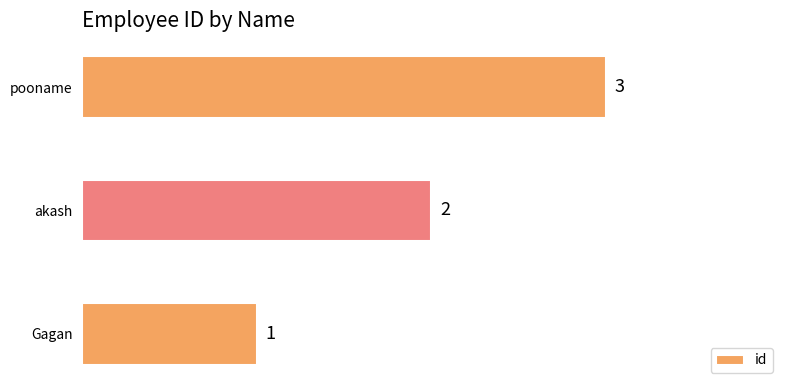

List the labels in order of value, largest first.

pooname, akash, Gagan